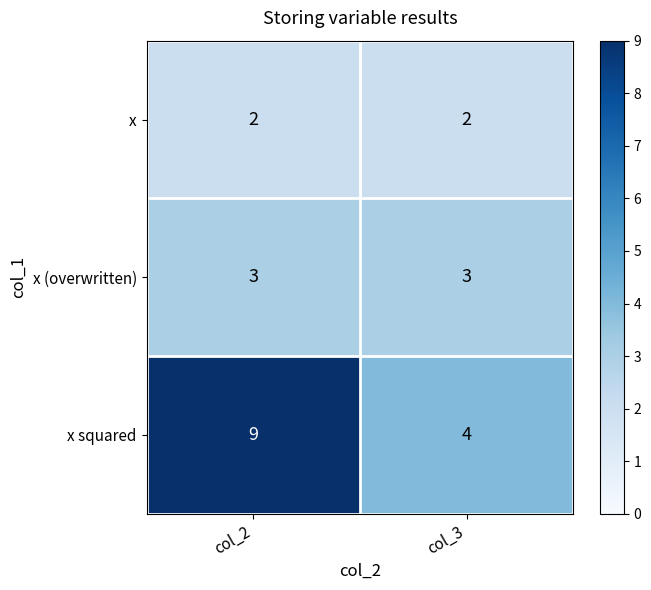

Which series has the largest range (max minus min)?

x squared